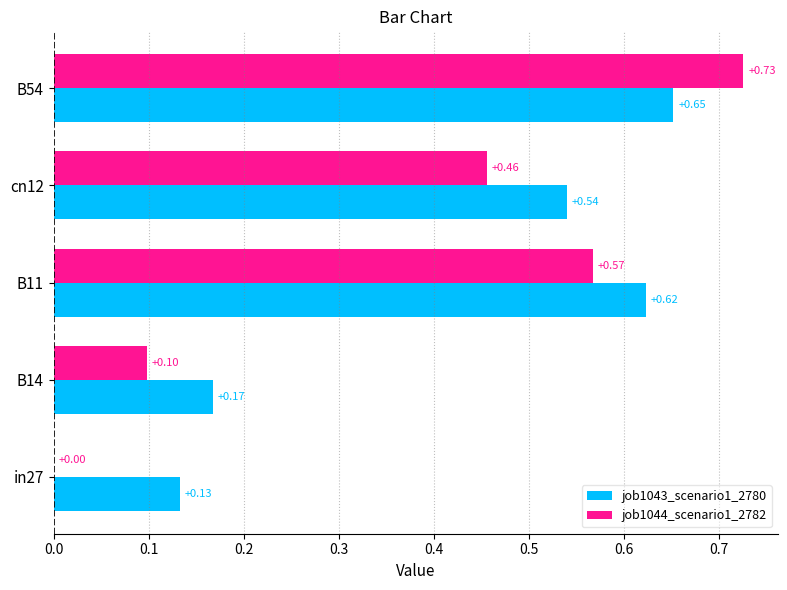

What is the total value across all series at cn12?

1.0